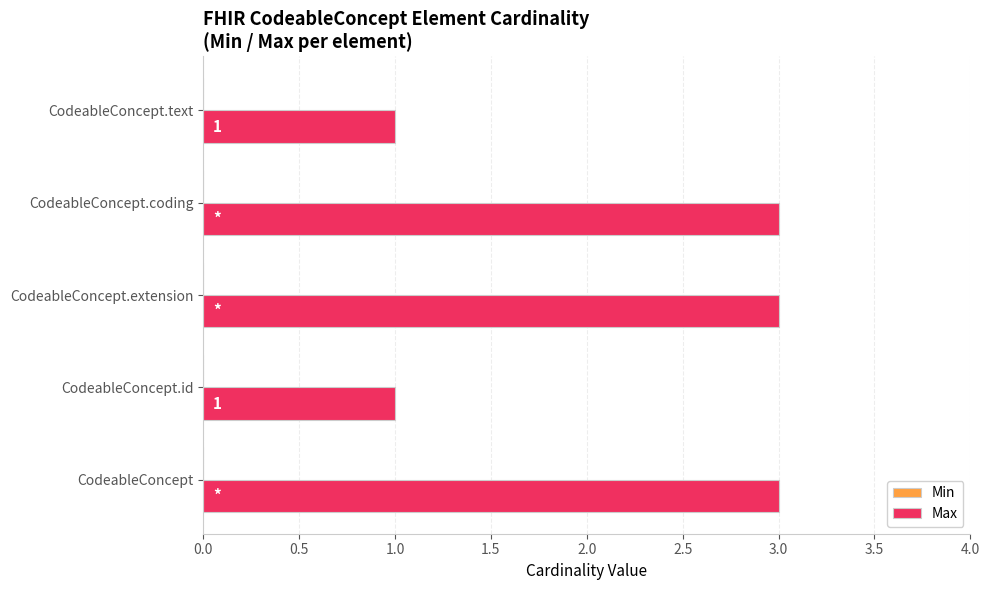

Does the chart contain any negative values?

No